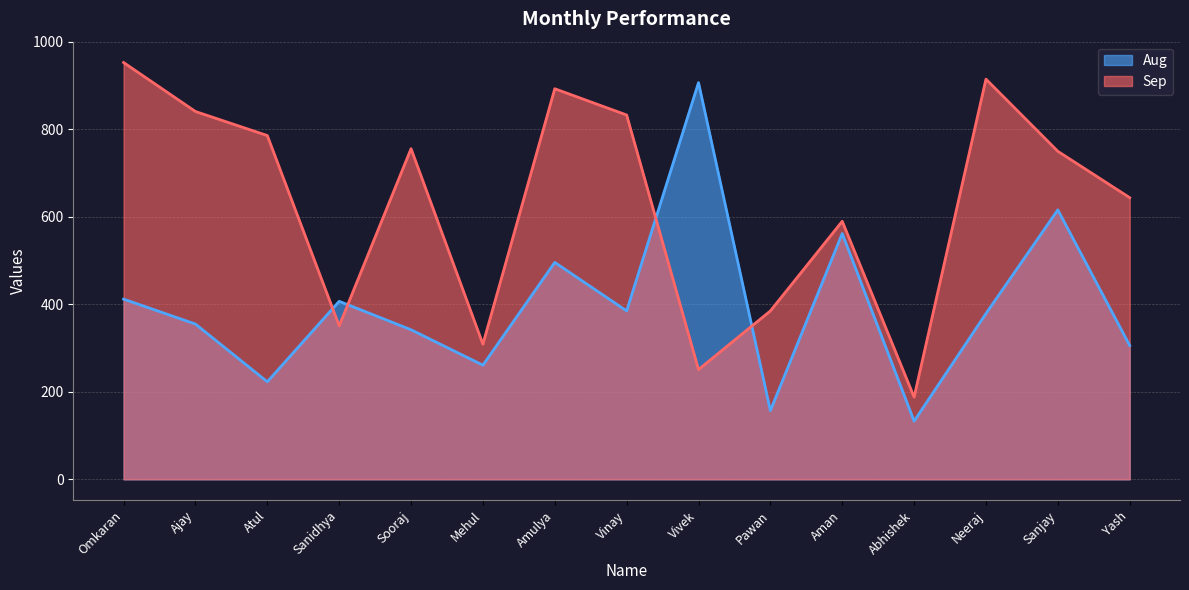

List the labels in order of Aug value, smallest first.

Abhishek, Pawan, Atul, Mehul, Yash, Sooraj, Ajay, Neeraj, Vinay, Sanidhya, Omkaran, Amulya, Aman, Sanjay, Vivek